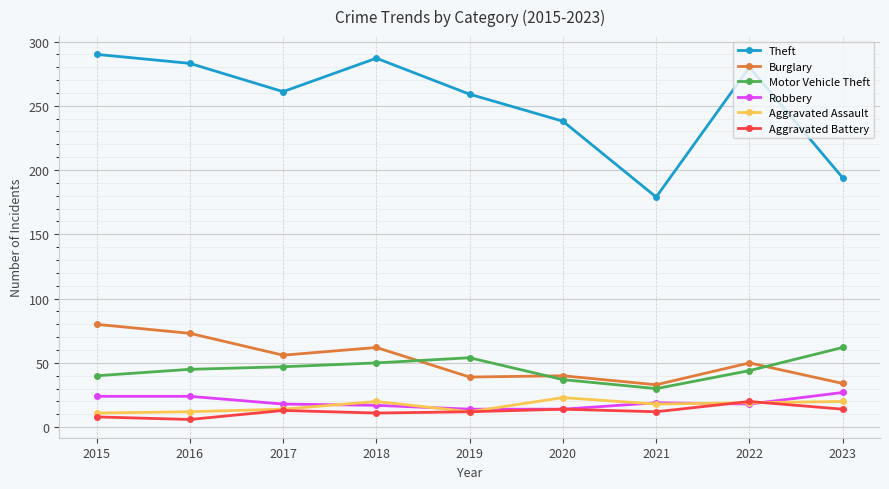

The Theft series shows 350 at 2020. True or false?

False